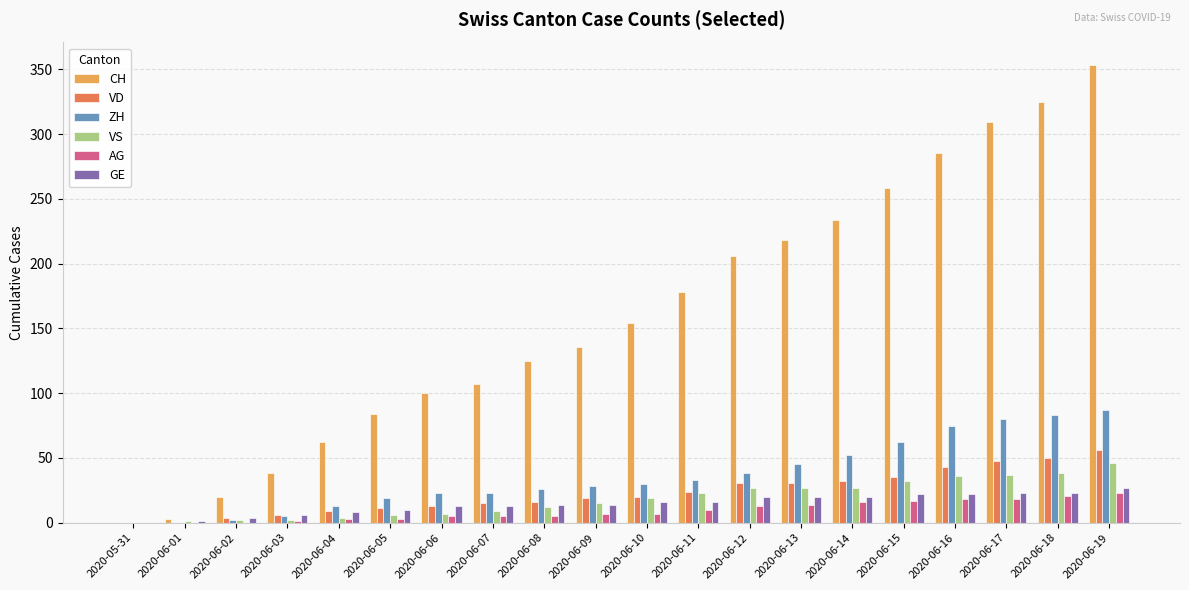

Is it true that VS equals 36 at 2020-06-16?

True